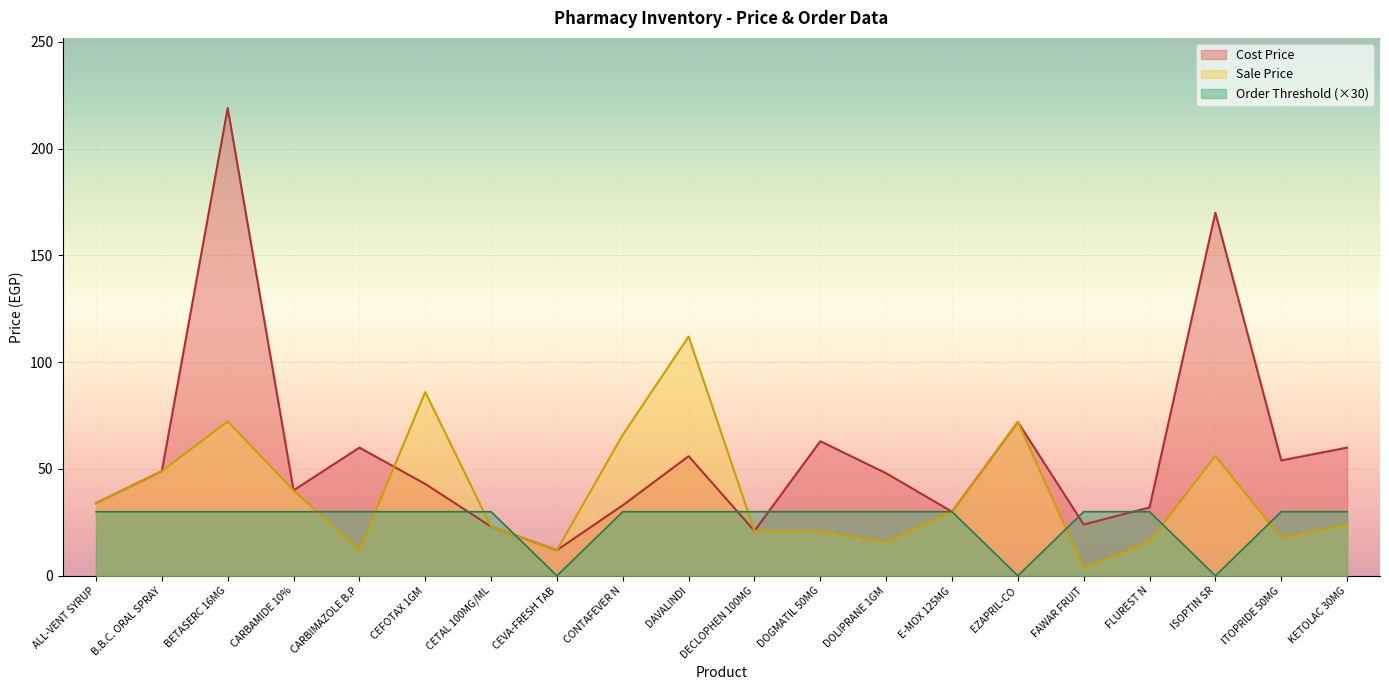

At ISOPTIN SR, list the series in order from smallest to largest.

Order Threshold (×30), Sale Price, Cost Price